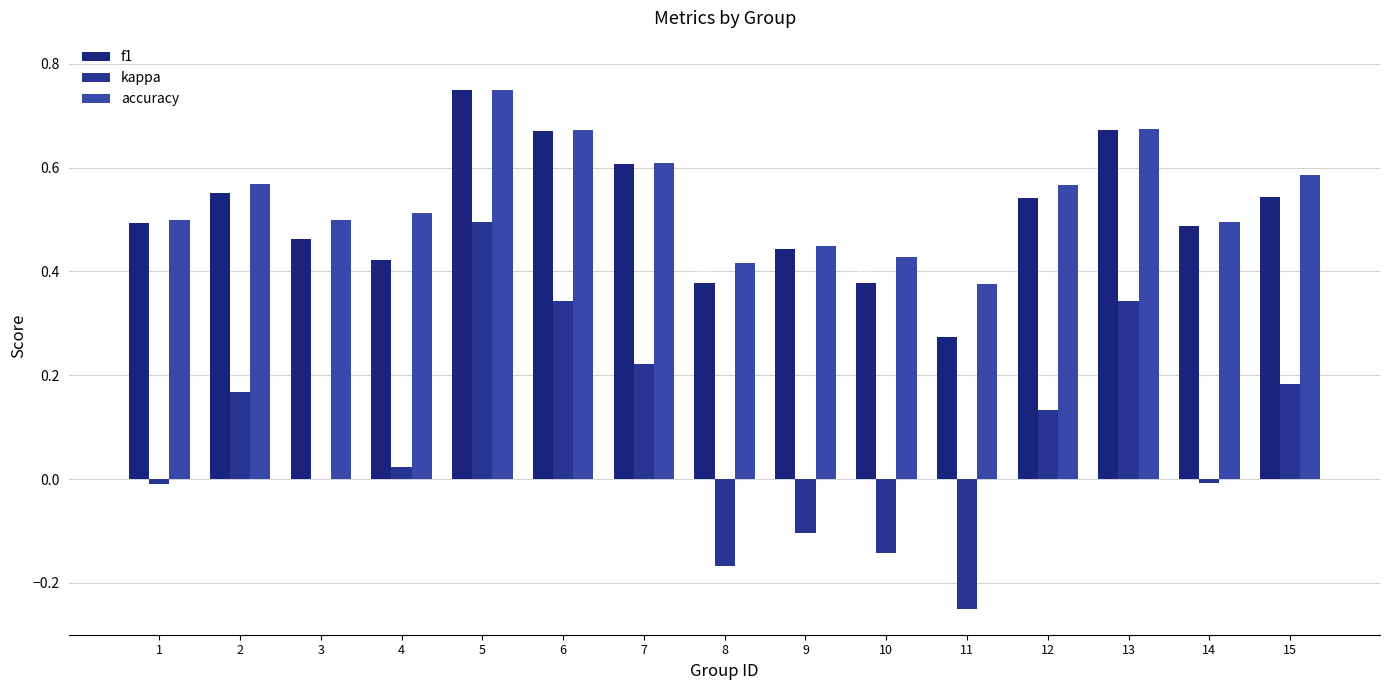

What is the spread (max minus min) of values at 3?

0.5